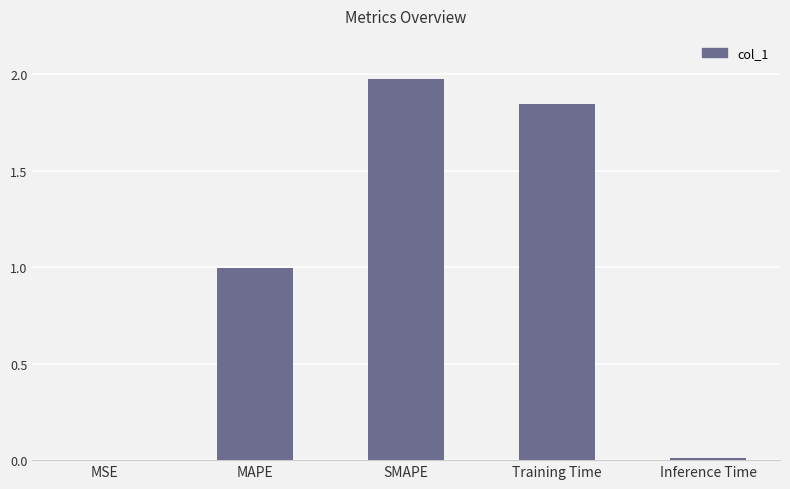

What is the change in value from MSE to SMAPE?

+2.0